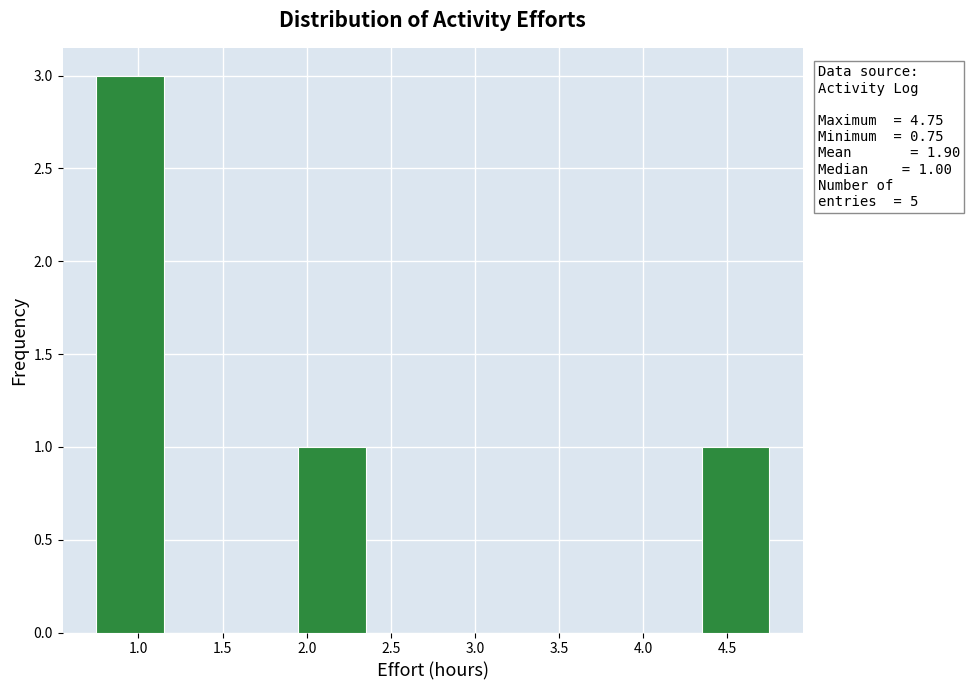

Over which range of the x-axis is the bar tallest?

0.75 to 1.15